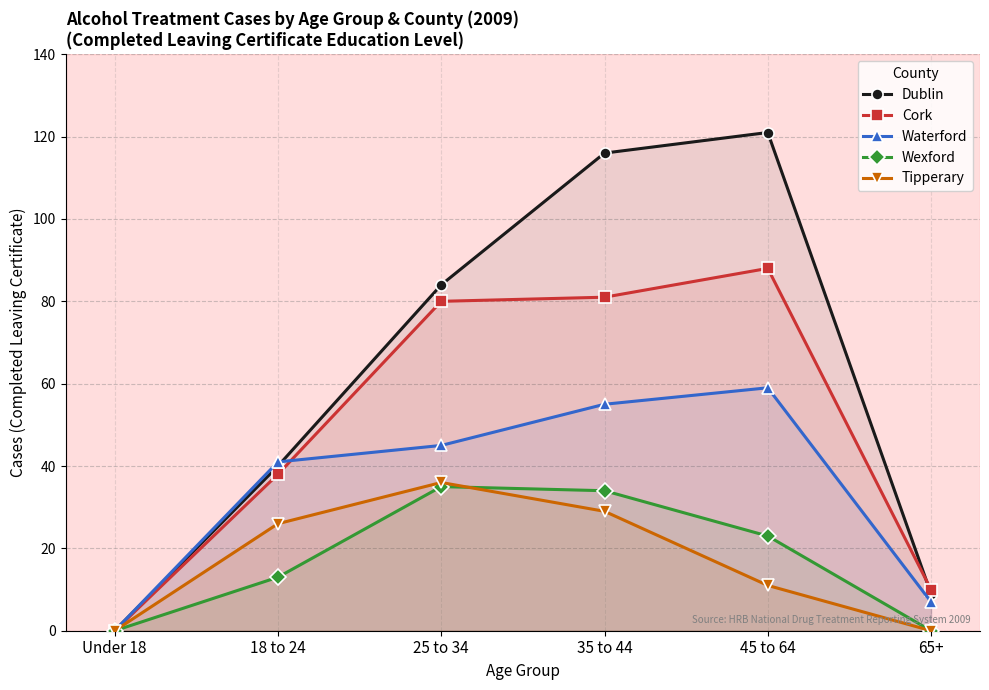

Rank the categories by Dublin value from highest to lowest.

45 to 64, 35 to 44, 25 to 34, 18 to 24, 65+, Under 18